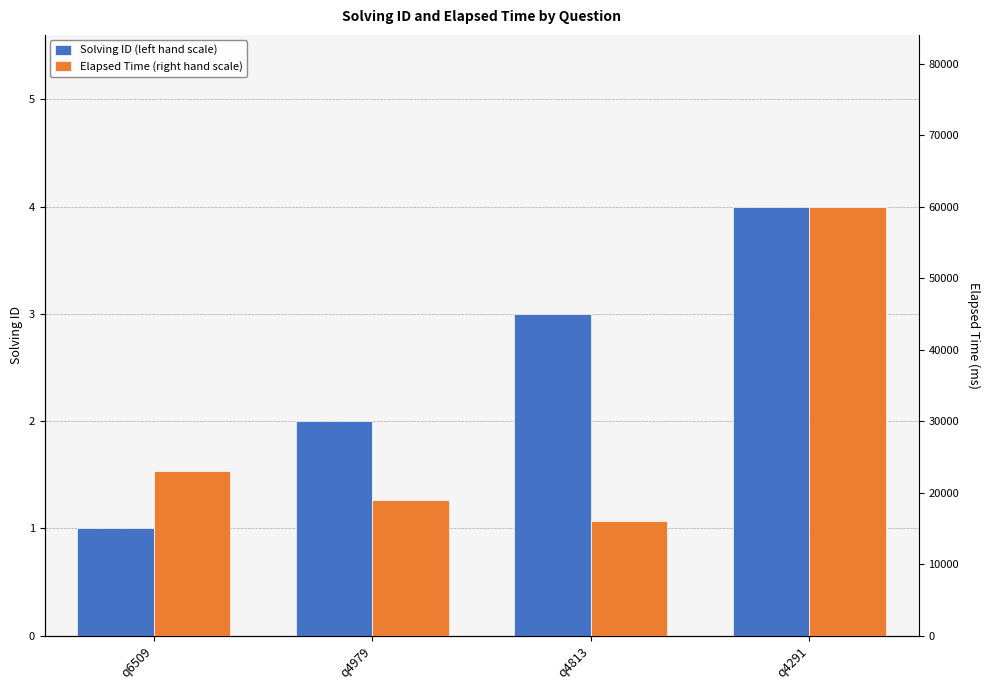

What is the spread (max minus min) of values at q4291?

59996